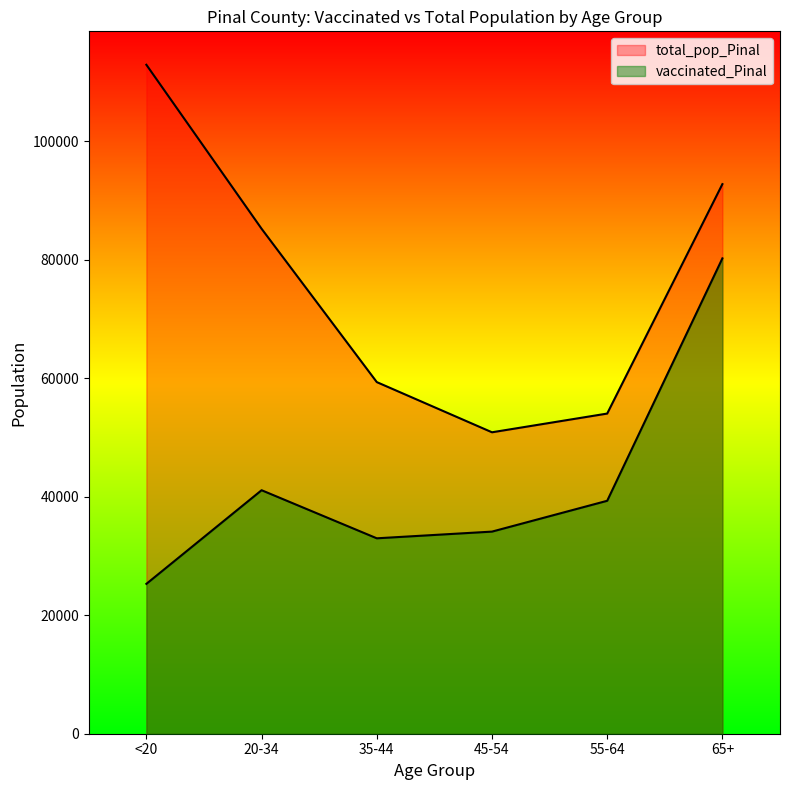

Rank the series by their average value, from highest to lowest.

total_pop_Pinal, vaccinated_Pinal